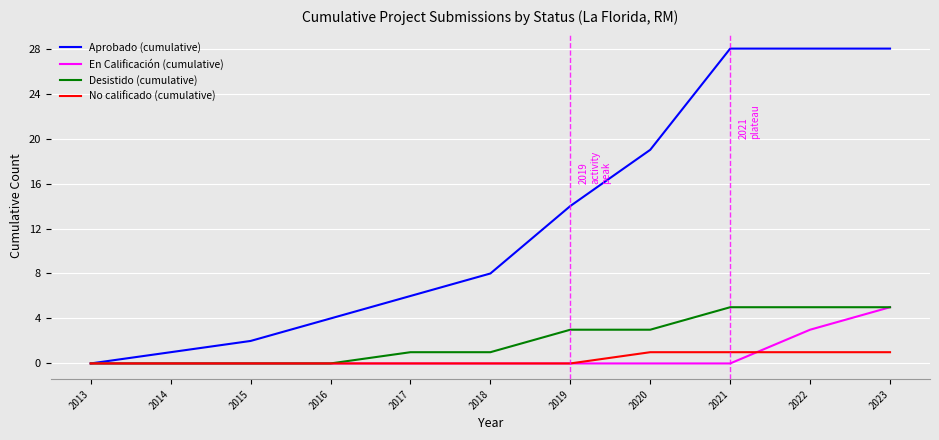

What is the greatest value displayed?

28